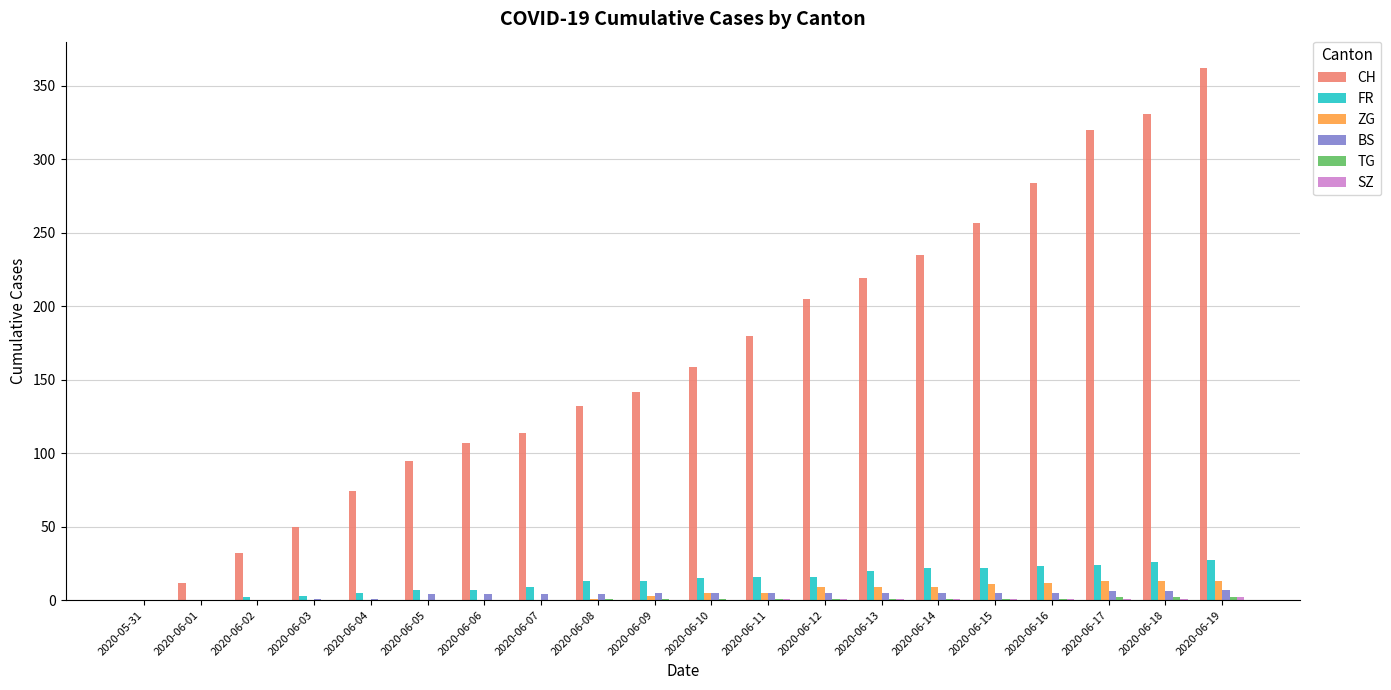

The CH series shows 320 at 2020-06-17. True or false?

True